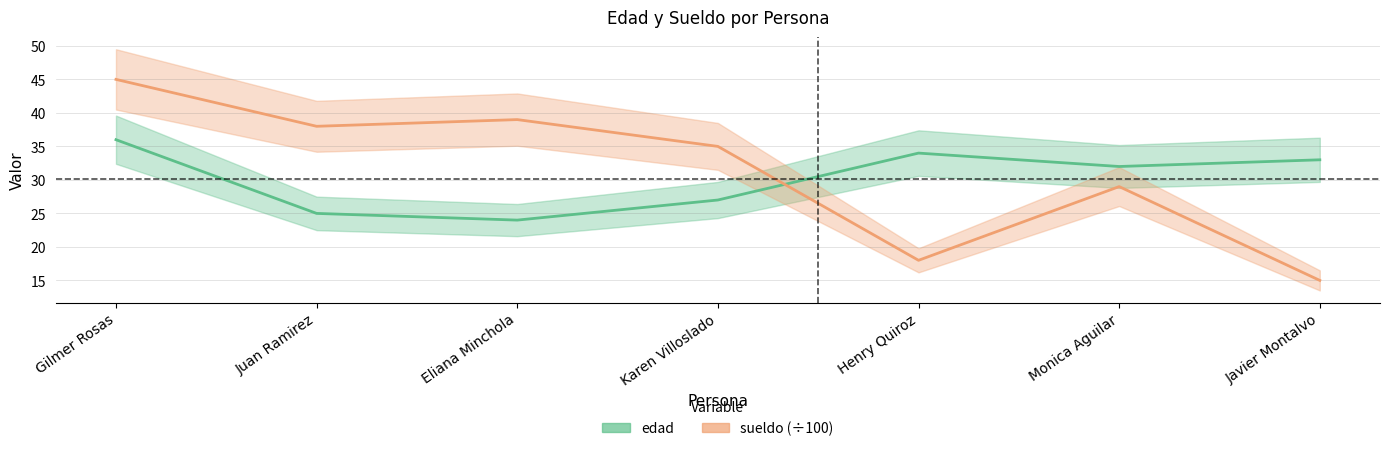

Which category has the highest value in the sueldo series?

Gilmer Rosas